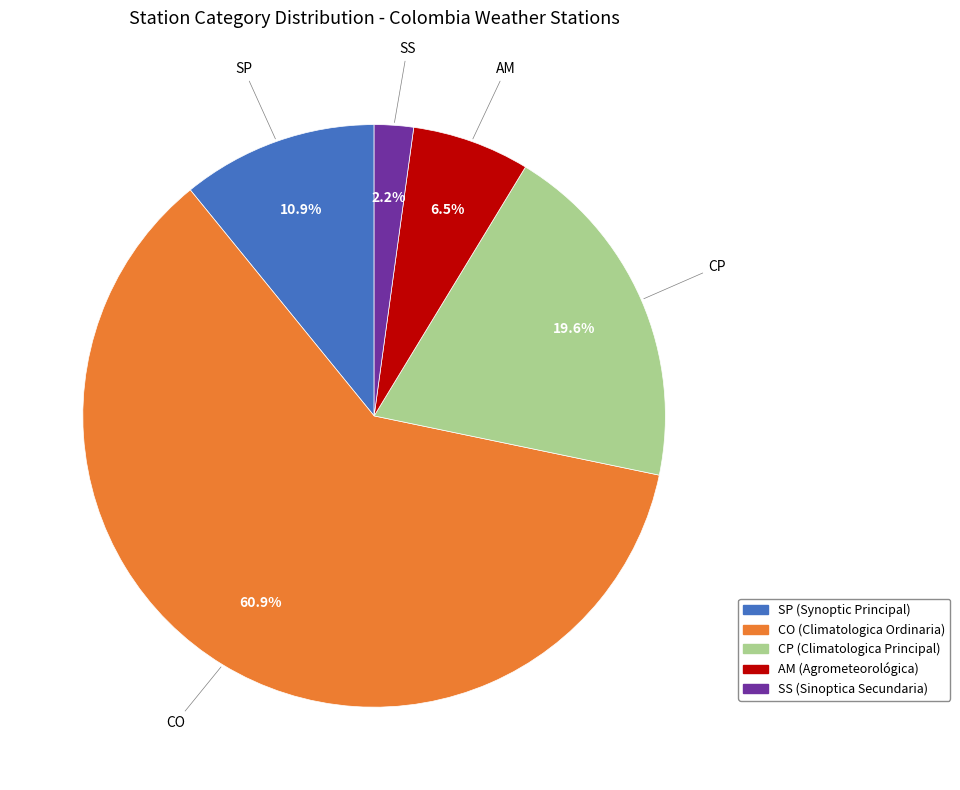

Between AM and SS, which is larger?

AM